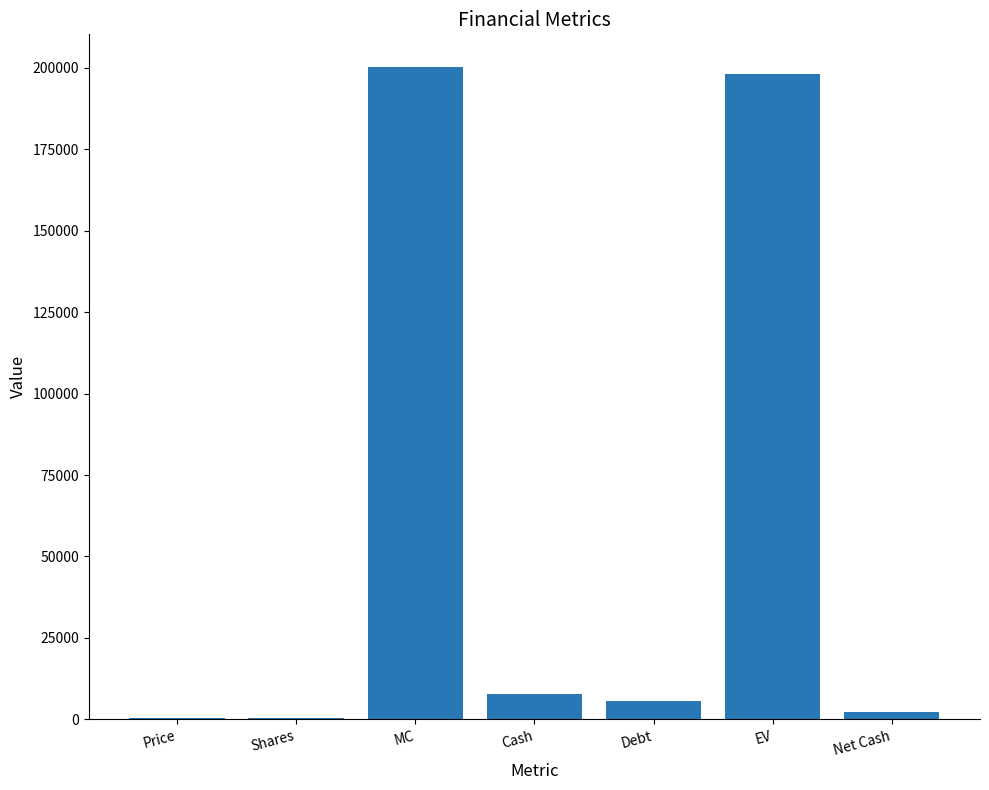

What is the change in value from EV to Net Cash?

-195791.6